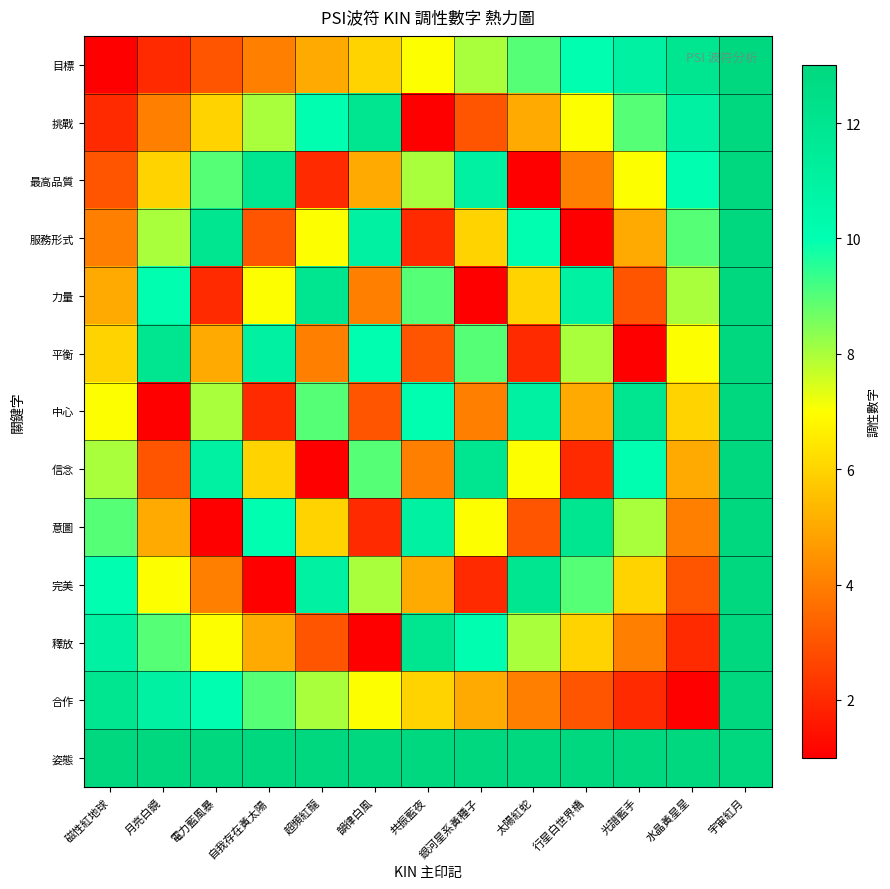

Reading left to right, extract all data points from this chart.

目標: 磁性紅地球=1	月亮白鏡=2	電力藍風暴=3	自我存在黃太陽=4	超頻紅龍=5	韻律白風=6	共振藍夜=7	銀河星系黃種子=8	太陽紅蛇=9	行星白世界橋=10	光譜藍手=11	水晶黃星星=12	宇宙紅月=13
挑戰: 磁性紅地球=2	月亮白鏡=4	電力藍風暴=6	自我存在黃太陽=8	超頻紅龍=10	韻律白風=12	共振藍夜=1	銀河星系黃種子=3	太陽紅蛇=5	行星白世界橋=7	光譜藍手=9	水晶黃星星=11	宇宙紅月=13
最高品質: 磁性紅地球=3	月亮白鏡=6	電力藍風暴=9	自我存在黃太陽=12	超頻紅龍=2	韻律白風=5	共振藍夜=8	銀河星系黃種子=11	太陽紅蛇=1	行星白世界橋=4	光譜藍手=7	水晶黃星星=10	宇宙紅月=13
服務形式: 磁性紅地球=4	月亮白鏡=8	電力藍風暴=12	自我存在黃太陽=3	超頻紅龍=7	韻律白風=11	共振藍夜=2	銀河星系黃種子=6	太陽紅蛇=10	行星白世界橋=1	光譜藍手=5	水晶黃星星=9	宇宙紅月=13
力量: 磁性紅地球=5	月亮白鏡=10	電力藍風暴=2	自我存在黃太陽=7	超頻紅龍=12	韻律白風=4	共振藍夜=9	銀河星系黃種子=1	太陽紅蛇=6	行星白世界橋=11	光譜藍手=3	水晶黃星星=8	宇宙紅月=13
平衡: 磁性紅地球=6	月亮白鏡=12	電力藍風暴=5	自我存在黃太陽=11	超頻紅龍=4	韻律白風=10	共振藍夜=3	銀河星系黃種子=9	太陽紅蛇=2	行星白世界橋=8	光譜藍手=1	水晶黃星星=7	宇宙紅月=13
中心: 磁性紅地球=7	月亮白鏡=1	電力藍風暴=8	自我存在黃太陽=2	超頻紅龍=9	韻律白風=3	共振藍夜=10	銀河星系黃種子=4	太陽紅蛇=11	行星白世界橋=5	光譜藍手=12	水晶黃星星=6	宇宙紅月=13
信念: 磁性紅地球=8	月亮白鏡=3	電力藍風暴=11	自我存在黃太陽=6	超頻紅龍=1	韻律白風=9	共振藍夜=4	銀河星系黃種子=12	太陽紅蛇=7	行星白世界橋=2	光譜藍手=10	水晶黃星星=5	宇宙紅月=13
意圖: 磁性紅地球=9	月亮白鏡=5	電力藍風暴=1	自我存在黃太陽=10	超頻紅龍=6	韻律白風=2	共振藍夜=11	銀河星系黃種子=7	太陽紅蛇=3	行星白世界橋=12	光譜藍手=8	水晶黃星星=4	宇宙紅月=13
完美: 磁性紅地球=10	月亮白鏡=7	電力藍風暴=4	自我存在黃太陽=1	超頻紅龍=11	韻律白風=8	共振藍夜=5	銀河星系黃種子=2	太陽紅蛇=12	行星白世界橋=9	光譜藍手=6	水晶黃星星=3	宇宙紅月=13
釋放: 磁性紅地球=11	月亮白鏡=9	電力藍風暴=7	自我存在黃太陽=5	超頻紅龍=3	韻律白風=1	共振藍夜=12	銀河星系黃種子=10	太陽紅蛇=8	行星白世界橋=6	光譜藍手=4	水晶黃星星=2	宇宙紅月=13
合作: 磁性紅地球=12	月亮白鏡=11	電力藍風暴=10	自我存在黃太陽=9	超頻紅龍=8	韻律白風=7	共振藍夜=6	銀河星系黃種子=5	太陽紅蛇=4	行星白世界橋=3	光譜藍手=2	水晶黃星星=1	宇宙紅月=13
姿態: 磁性紅地球=13	月亮白鏡=13	電力藍風暴=13	自我存在黃太陽=13	超頻紅龍=13	韻律白風=13	共振藍夜=13	銀河星系黃種子=13	太陽紅蛇=13	行星白世界橋=13	光譜藍手=13	水晶黃星星=13	宇宙紅月=13